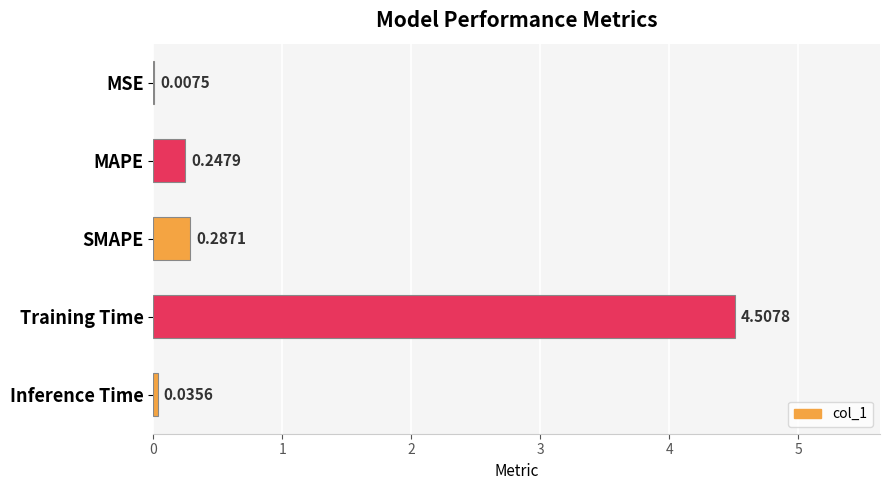

Where is the data nearest to the value 2?

SMAPE